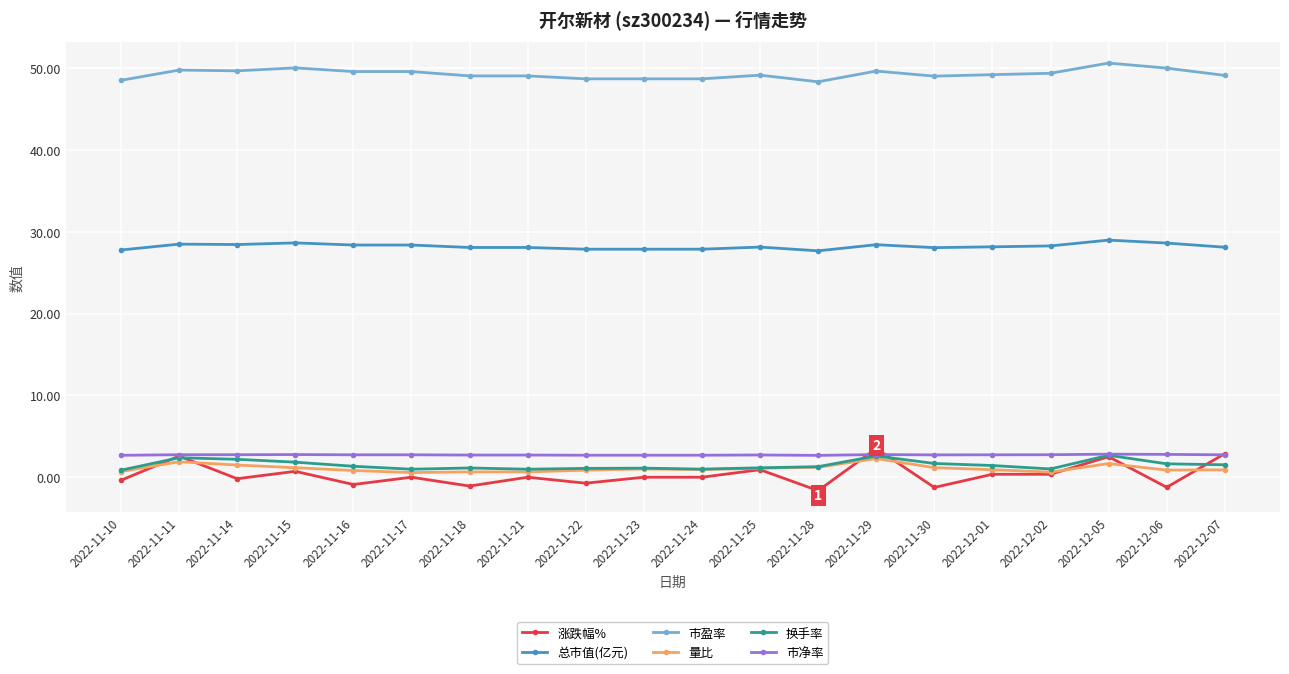

True or false: 市盈率 and 总市值(亿元) intersect in this chart.

False